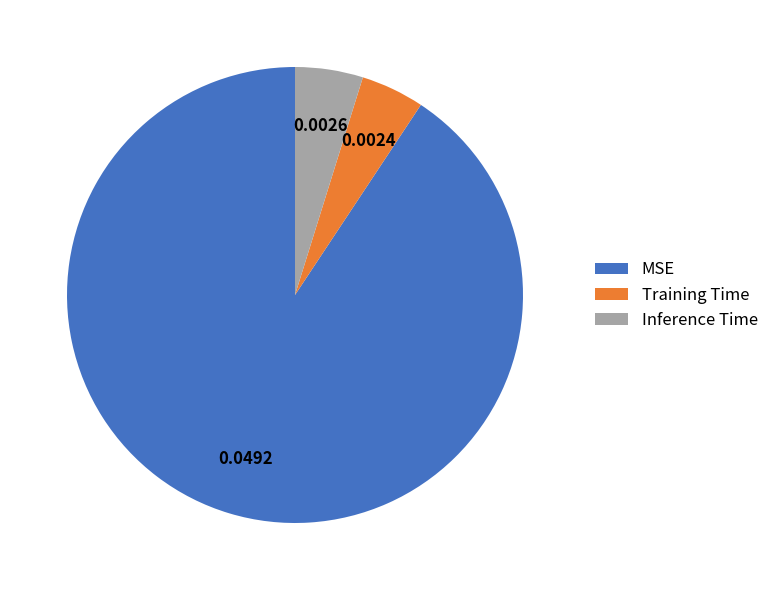

How many slices are in this pie chart?

3